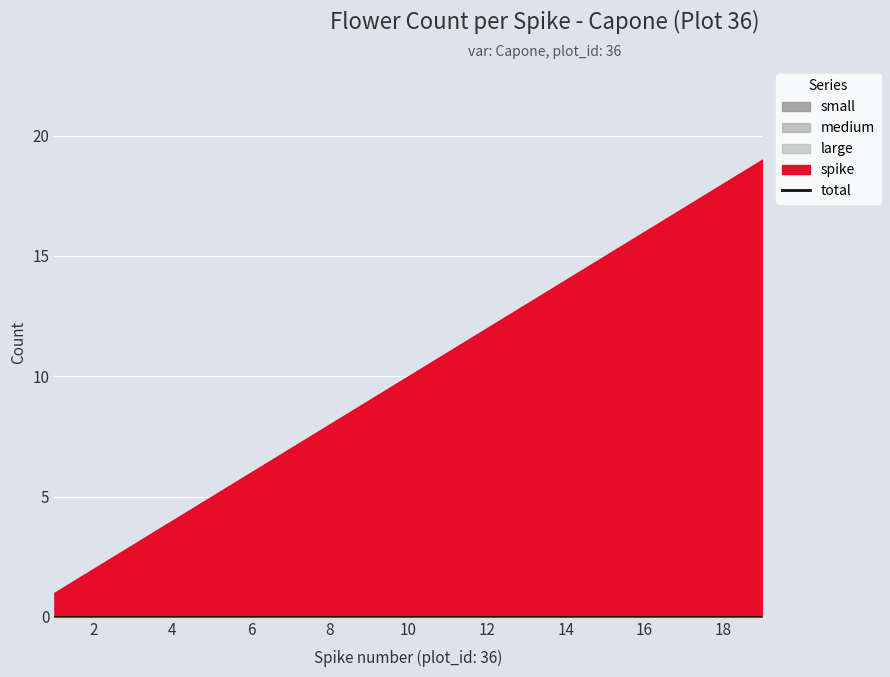

List the labels in order of small value, largest first.

1, 2, 3, 4, 5, 6, 7, 8, 9, 10, 11, 12, 13, 14, 15, 16, 17, 18, 19